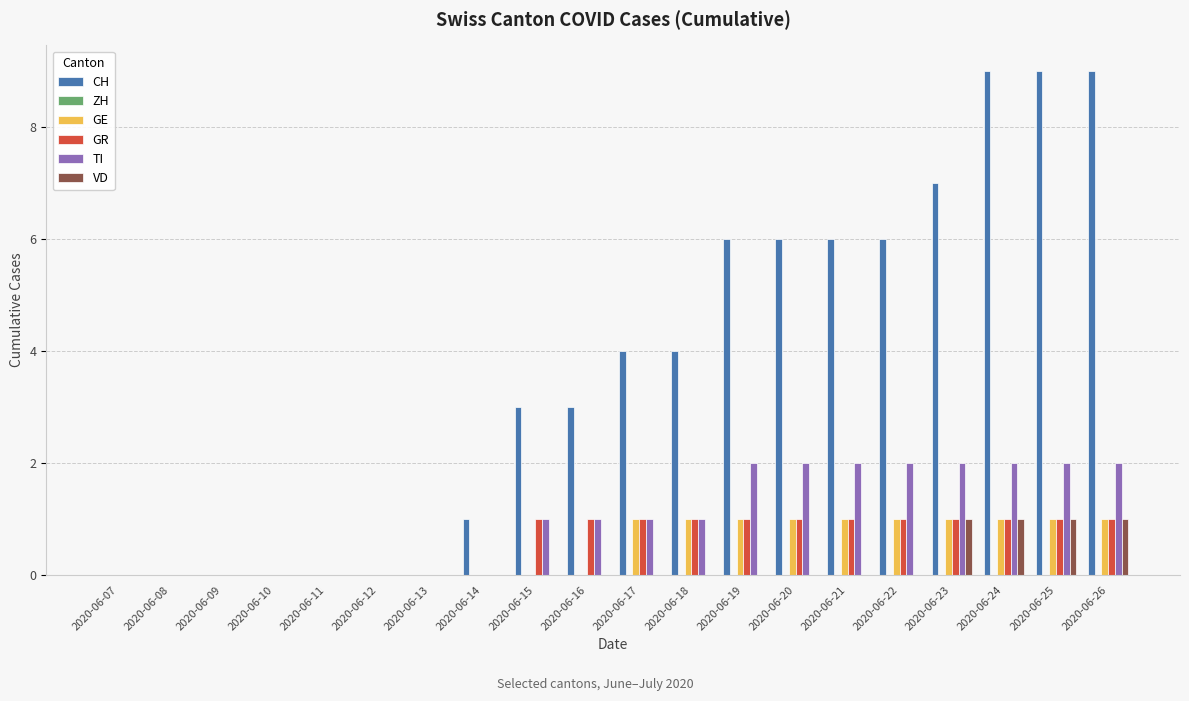

Read the GE value at 2020-06-23.

1